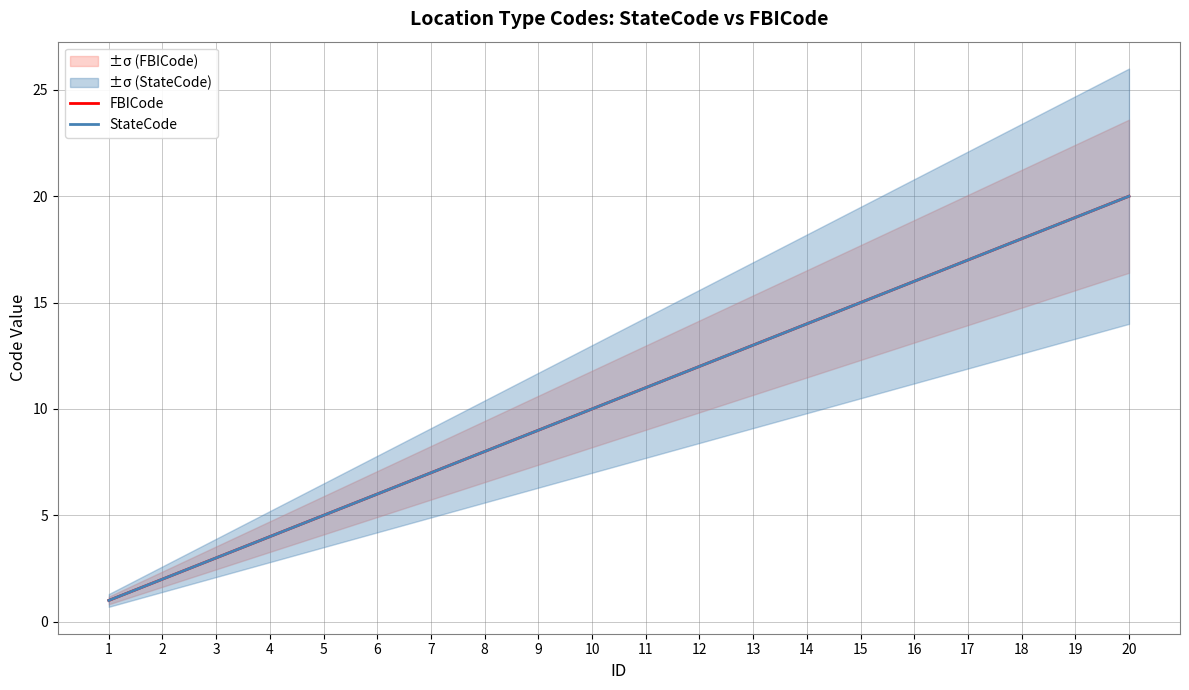

True or false: FBICode has a value of 2 at 1.

False